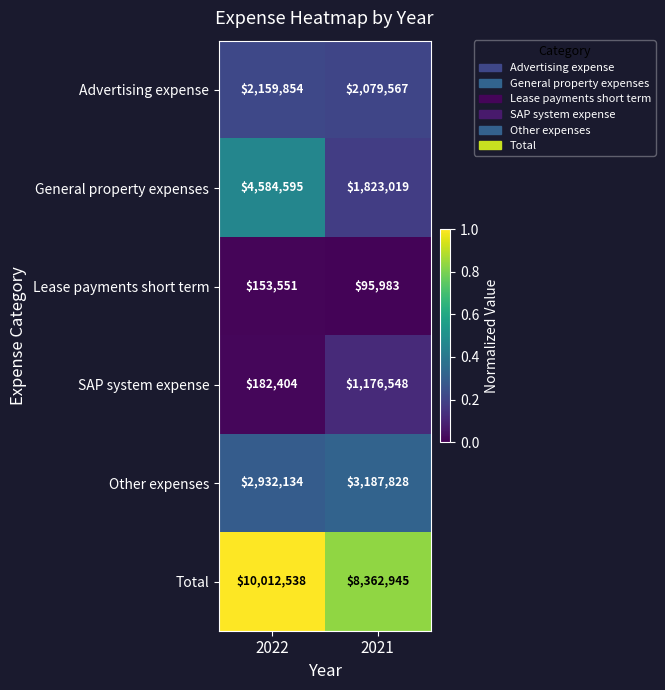

Reading left to right, list all the values displayed in this chart.

Advertising expense: 2159854	2079567
General property expenses: 4584595	1823019
Lease payments short term: 153551	95983
SAP system expense: 182404	1176548
Other expenses: 2932134	3187828
Total: 10012538	8362945